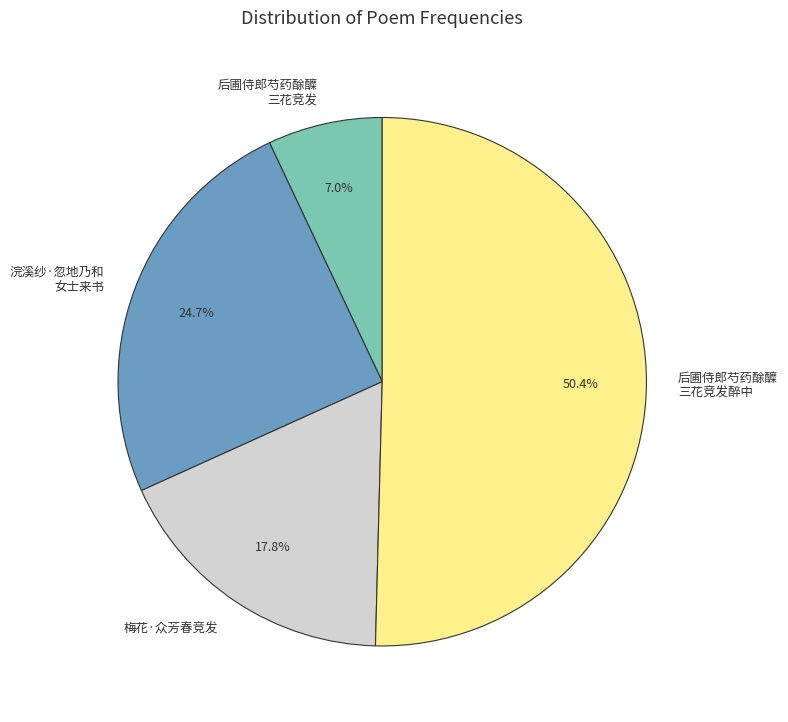

What is the majority slice?

后圃侍郎芍药酴醾 三花竞发醉中